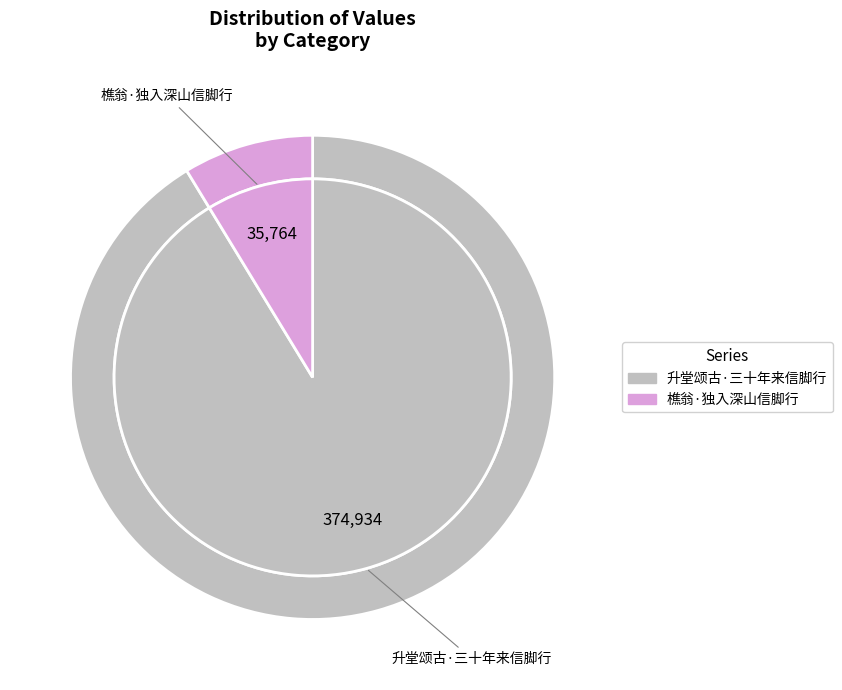

Combined, do 升堂颂古·三十年来信脚行 and 樵翁·独入深山信脚行 account for over 50%?

Yes